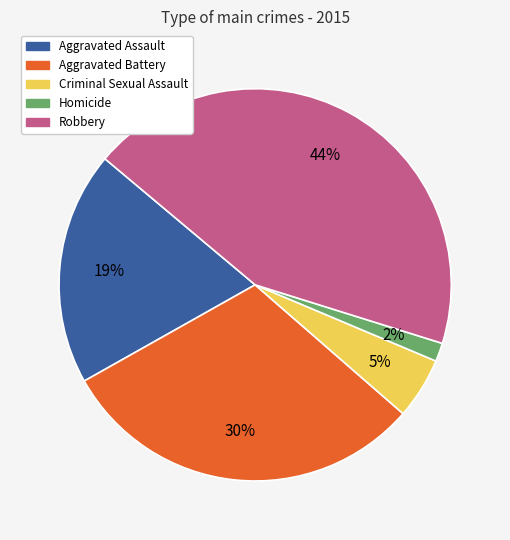

To the nearest percent, what percentage of the pie is Homicide?

2%